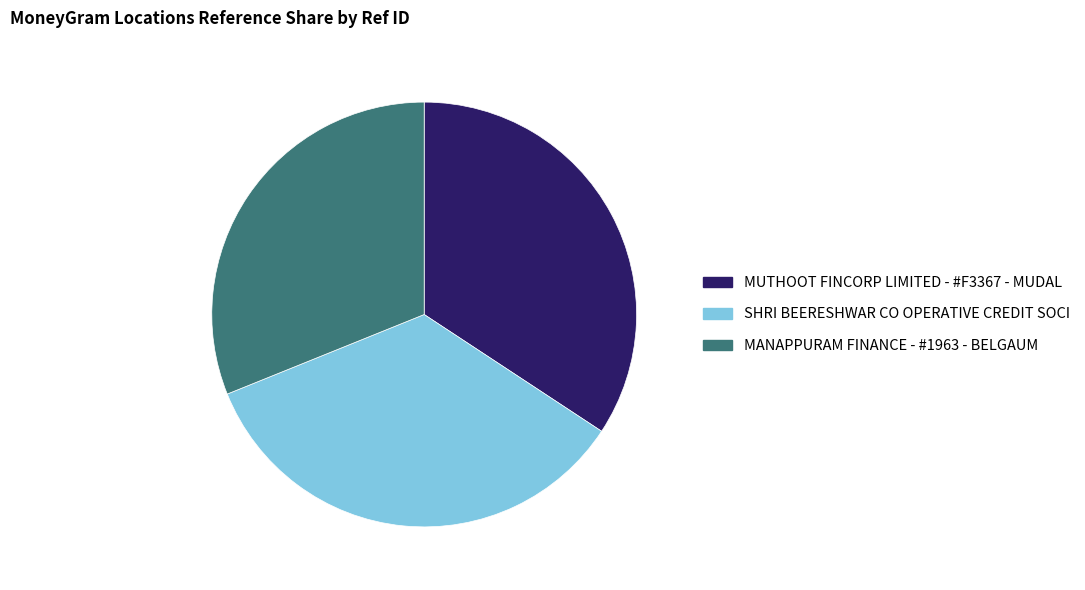

Which slice is the smallest?

MANAPPURAM FINANCE - #1963 - BELGAUM